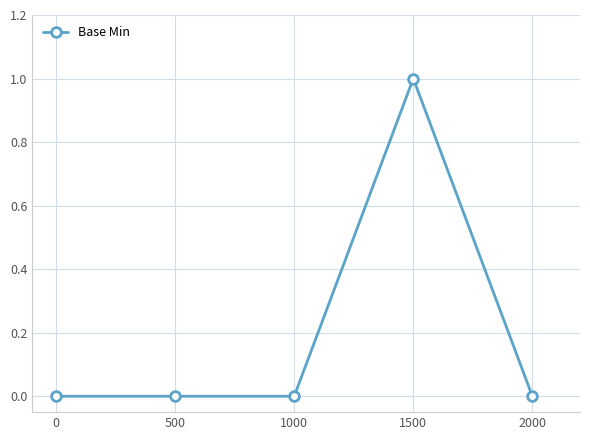

What is the value of the 4th point from the left?

1